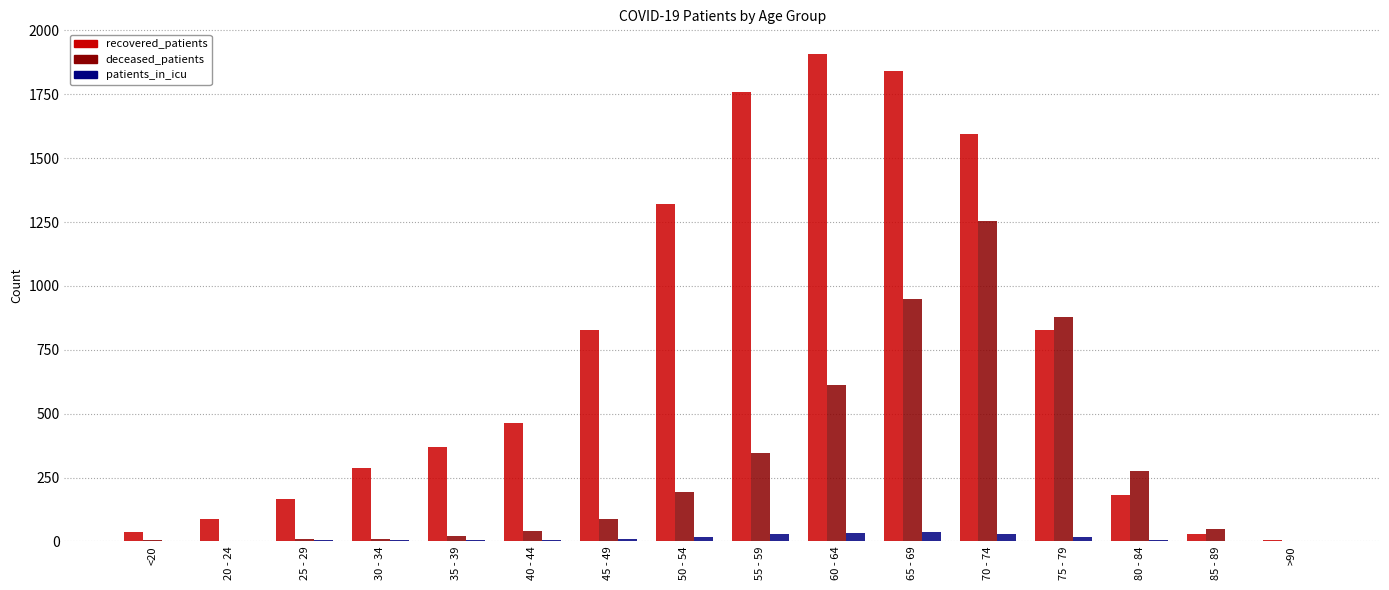

What is the spread (max minus min) of values at 55 - 59?

1731